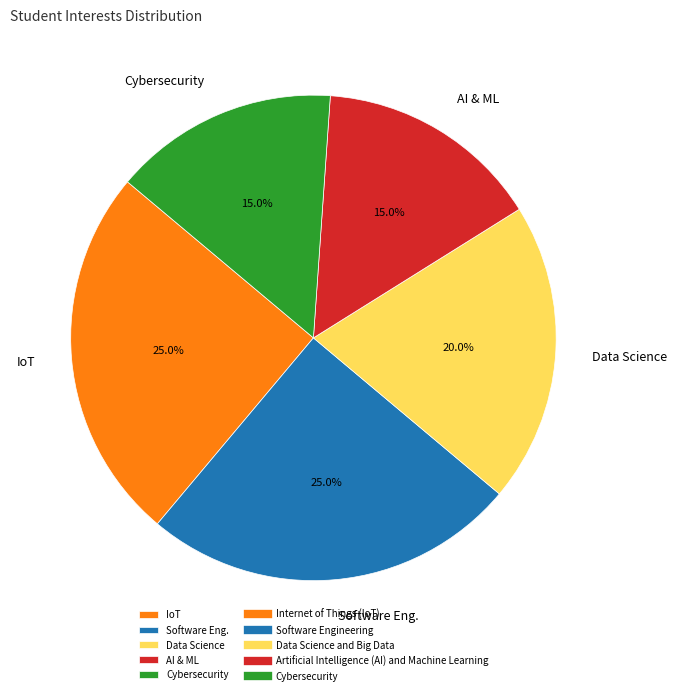

How much of the chart is everything except IoT?

75.0%